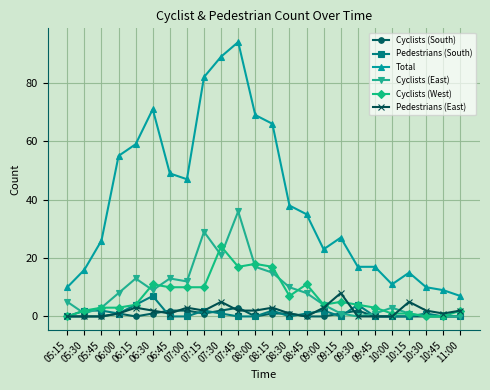

What is the difference between the Total values at 08:30 and 07:30?

51